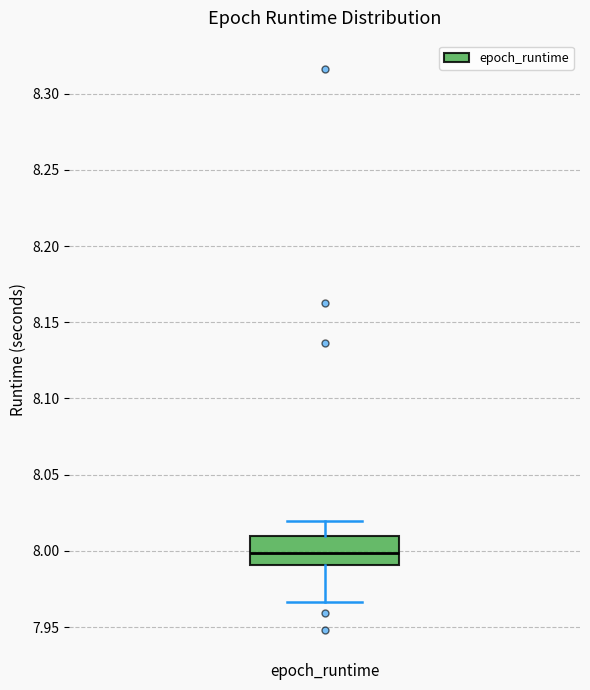

Read this box plot against the y-axis: the position of the median line, the range covered by the box, and the ends of both whiskers. The values are not printed on the chart, so give them approximately, as read against the axis.

median 8.000, box 7.990 to 8.010, whiskers 7.965 to 8.020